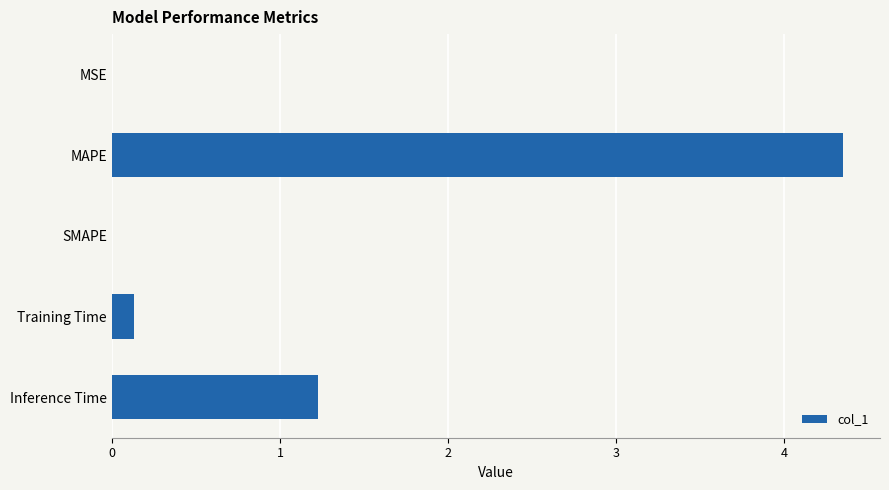

What is the approximate value at Inference Time?

1.2